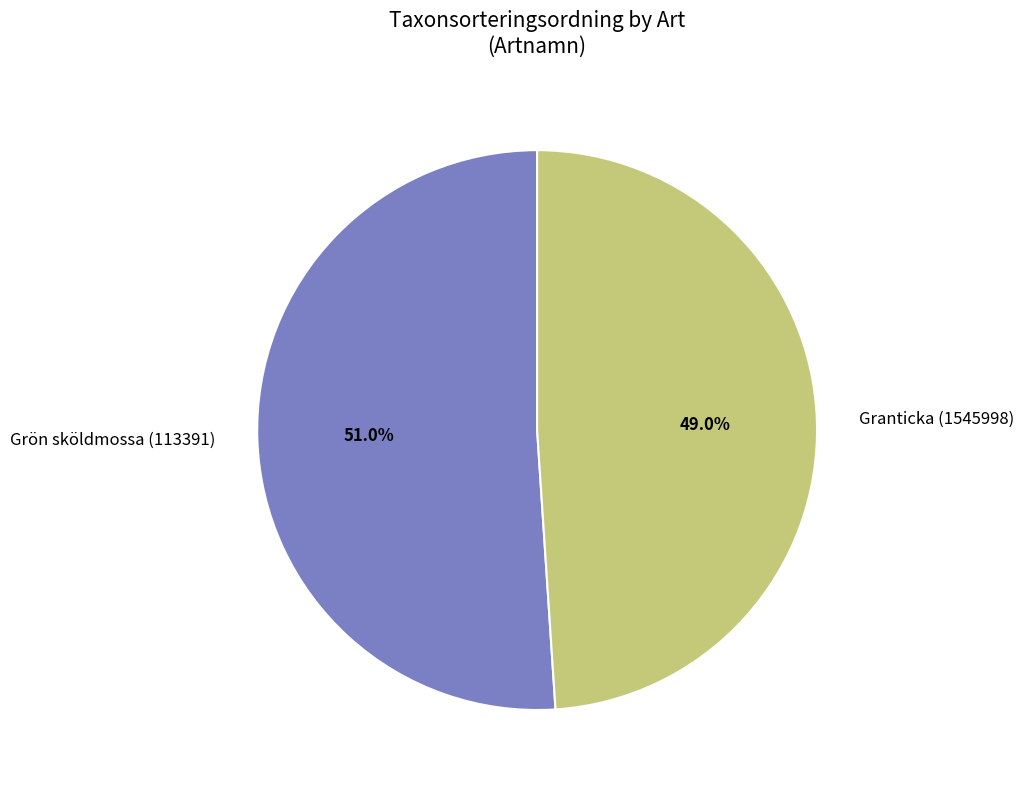

Which has a higher value, Granticka (1545998) or Grön sköldmossa (113391)?

Grön sköldmossa (113391)